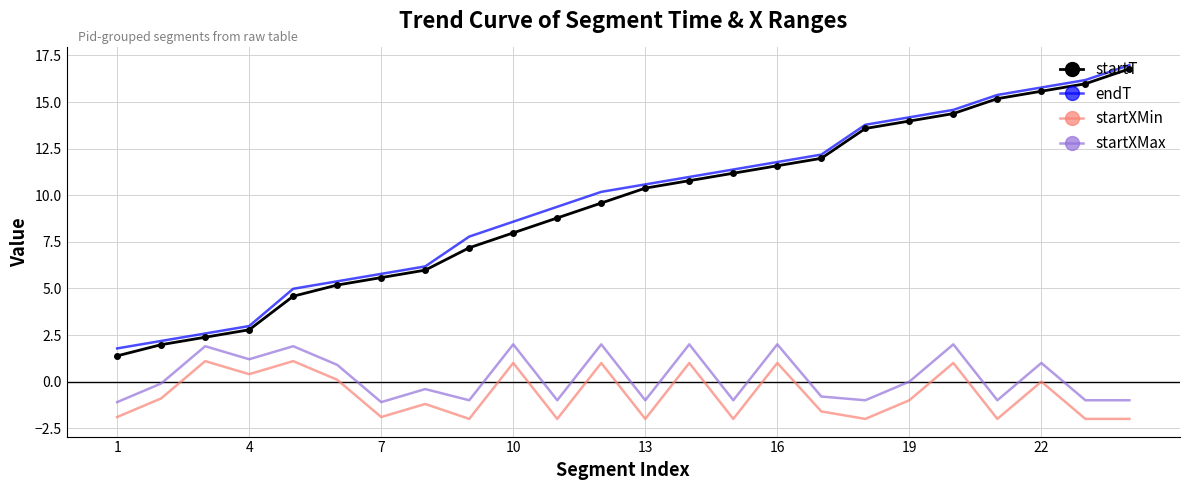

What is the highest value of the startXMin series?

1.1